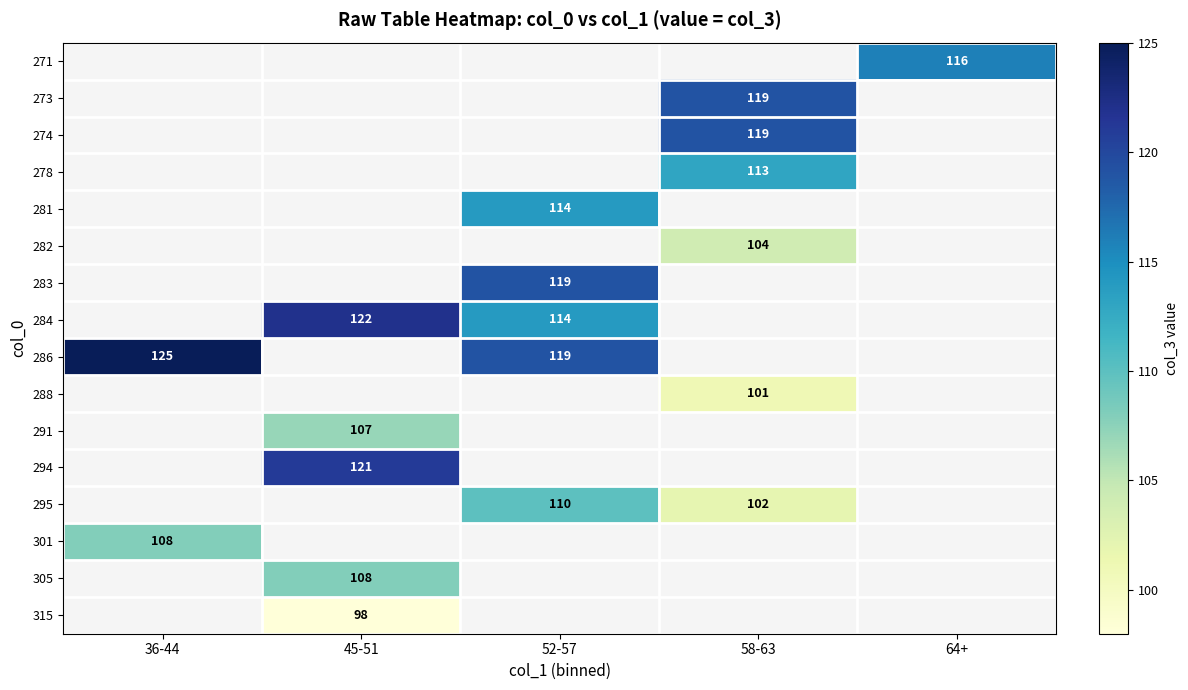

Which category has the highest value across all series?

36-44